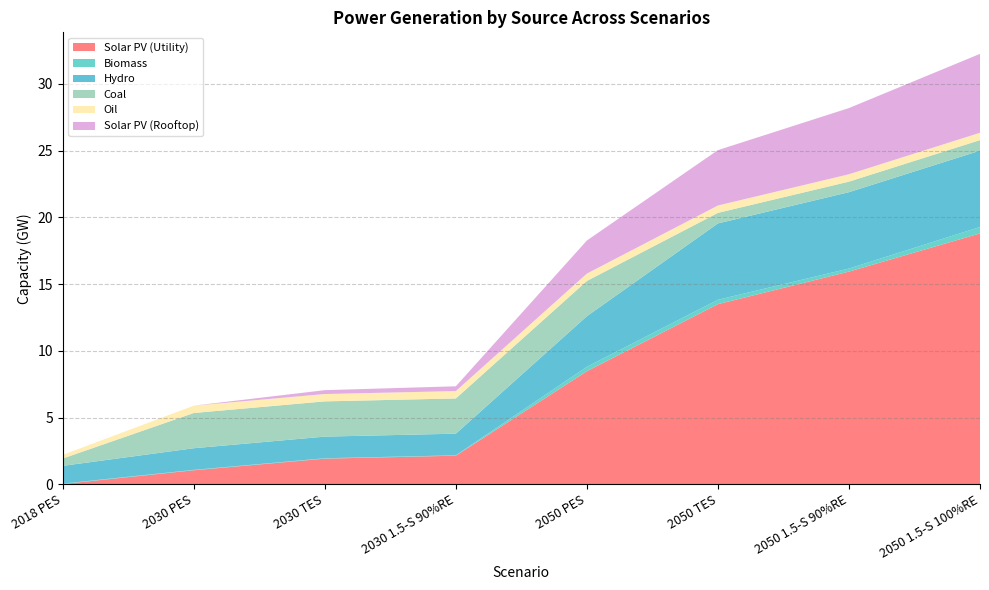

Reading left to right, what are all the values shown in this chart?

Solar PV (Utility): 0.0	1.1	1.9	2.1	8.5	13.5	15.9	18.8
Biomass: 0.0	0.0	0.0	0.0	0.3	0.3	0.2	0.5
Hydro: 1.3	1.6	1.6	1.6	3.8	5.7	5.7	5.7
Coal: 0.6	2.6	2.6	2.6	2.6	0.8	0.8	0.8
Oil: 0.3	0.6	0.6	0.6	0.6	0.6	0.6	0.6
Solar PV (Rooftop): 0.0	0.0	0.3	0.4	2.5	4.2	5.0	5.9